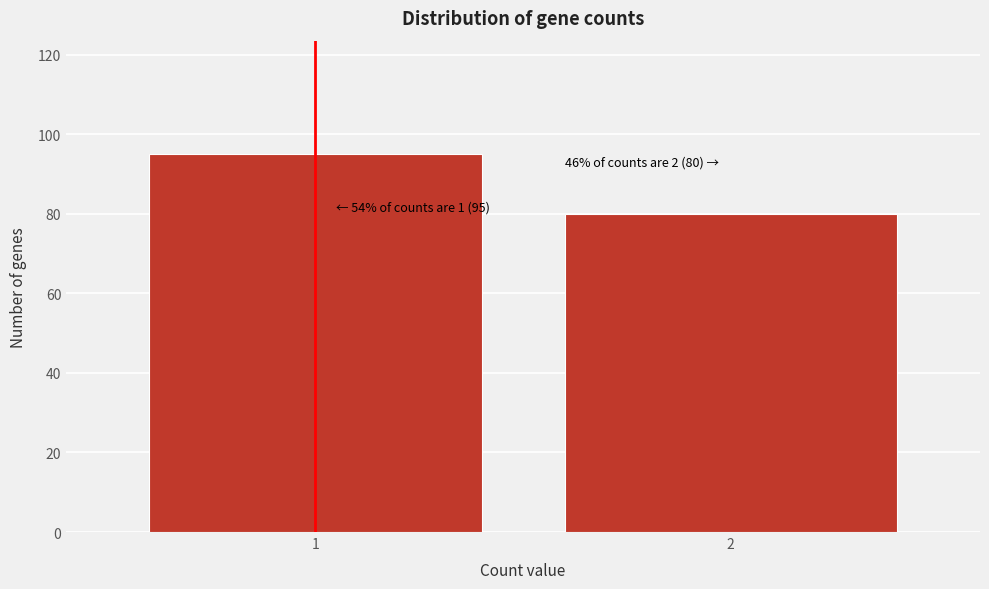

Reading left to right, what are all the values shown in this chart?

95	80